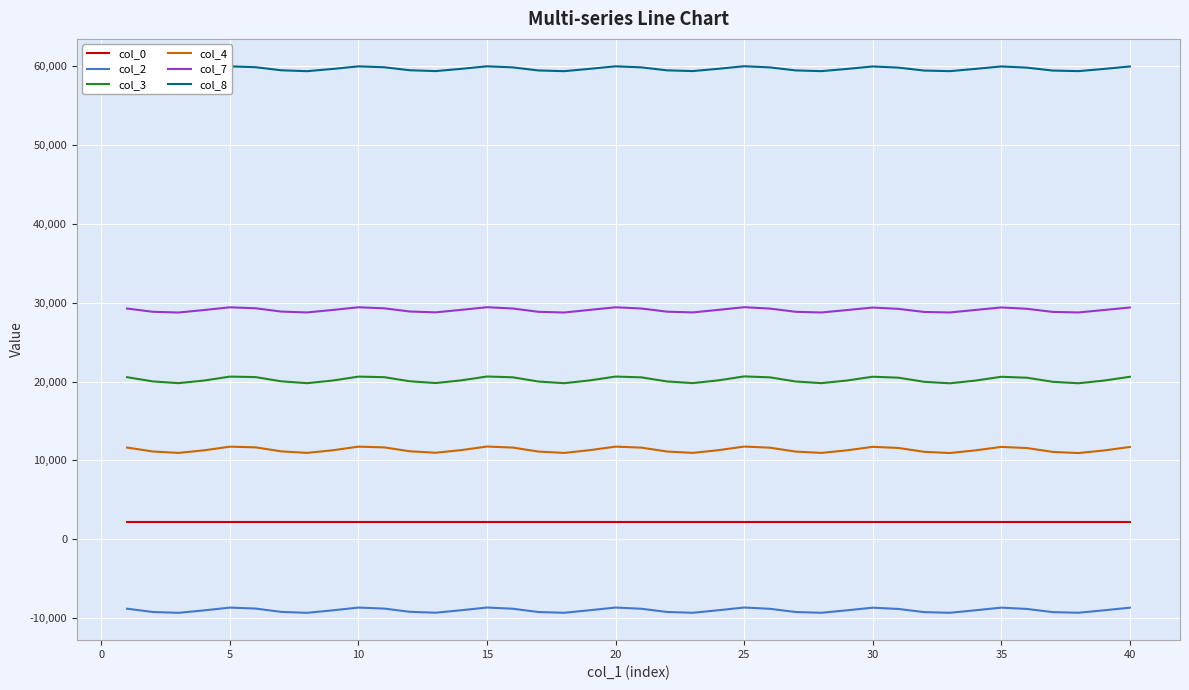

What is the maximum value for col_7?

29420.7